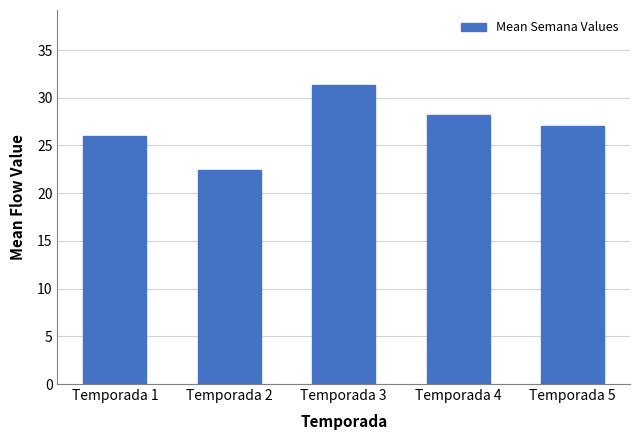

What is the smallest value displayed?

22.4